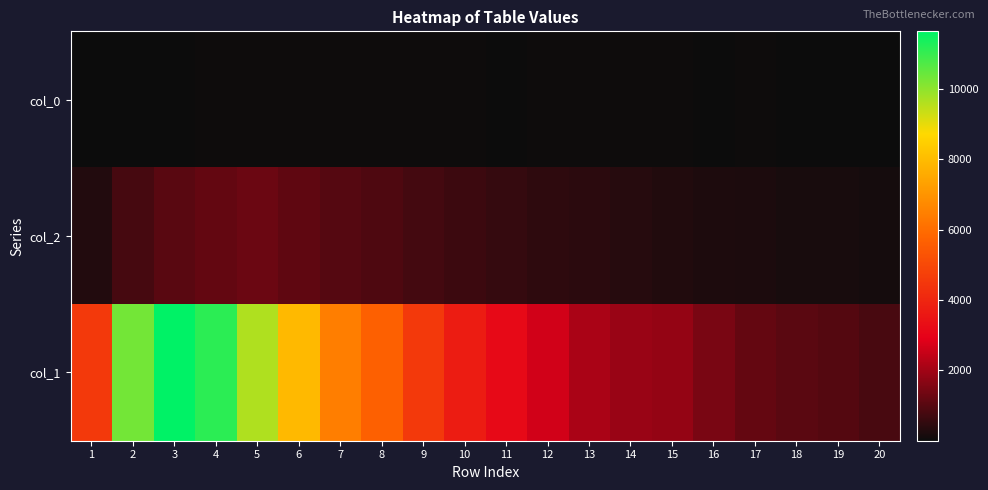

What is the spread (max minus min) of values at 18?

1029